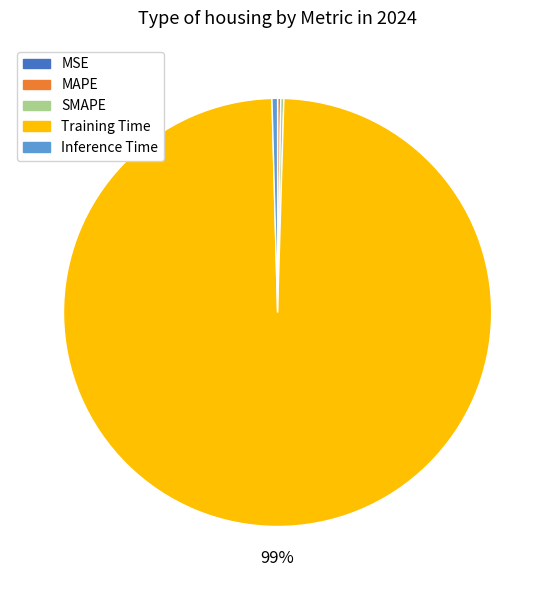

Is the sum of Inference Time and Training Time greater than half?

Yes